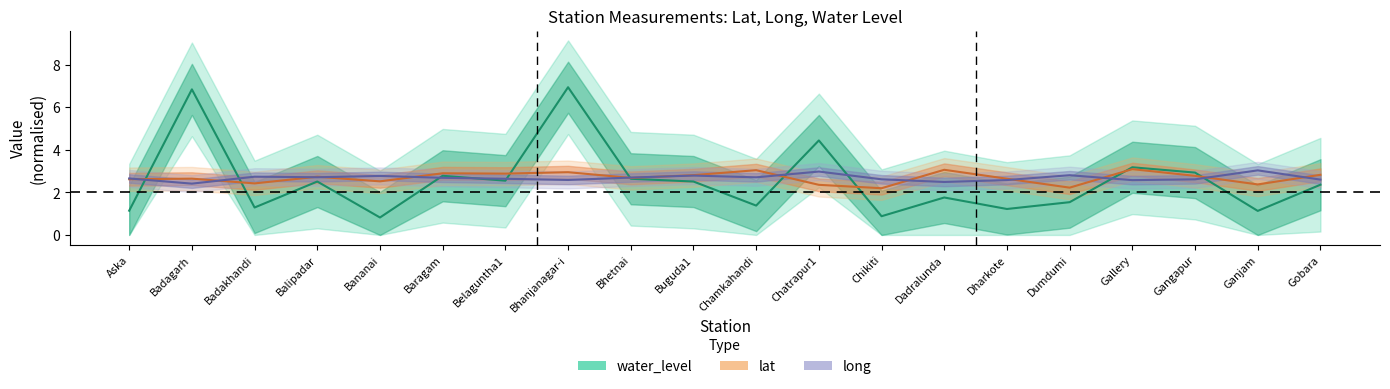

Read the long value at Dadralunda.

2.5